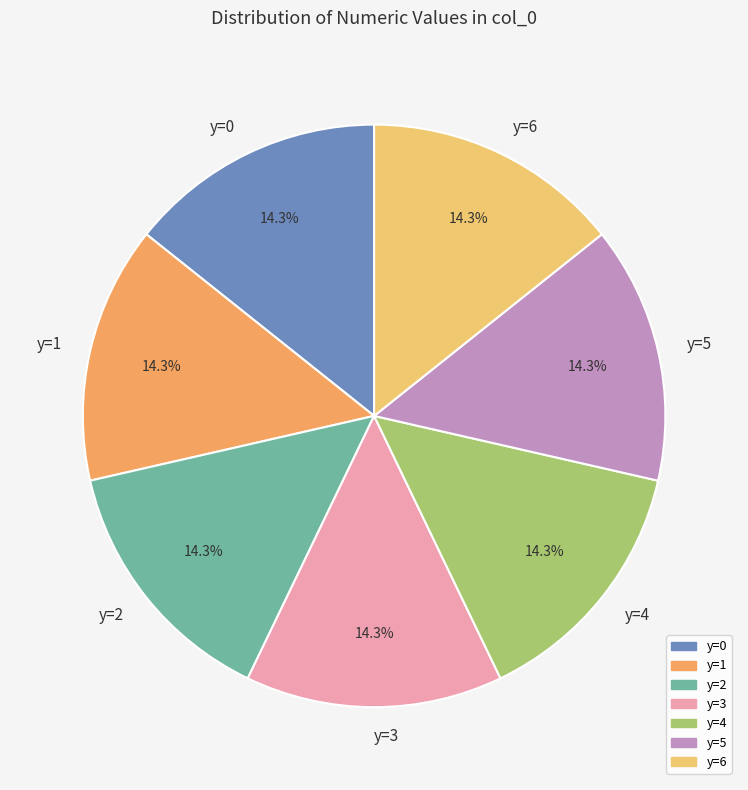

Does y=5 represent more than half of the total?

No